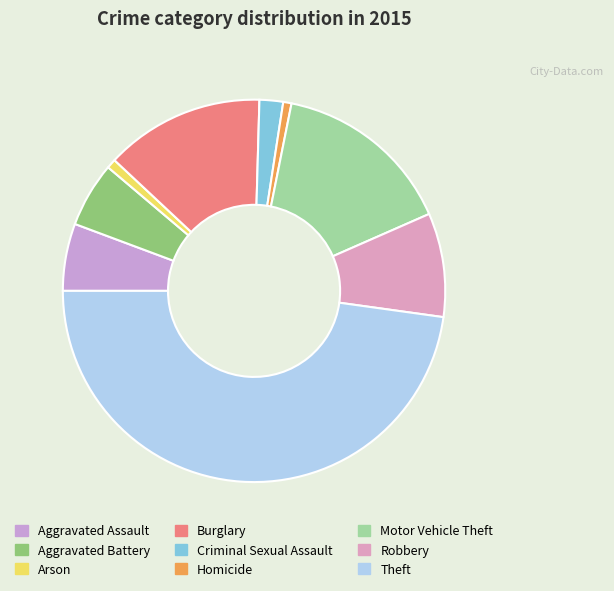

How many segments does this pie chart have?

9